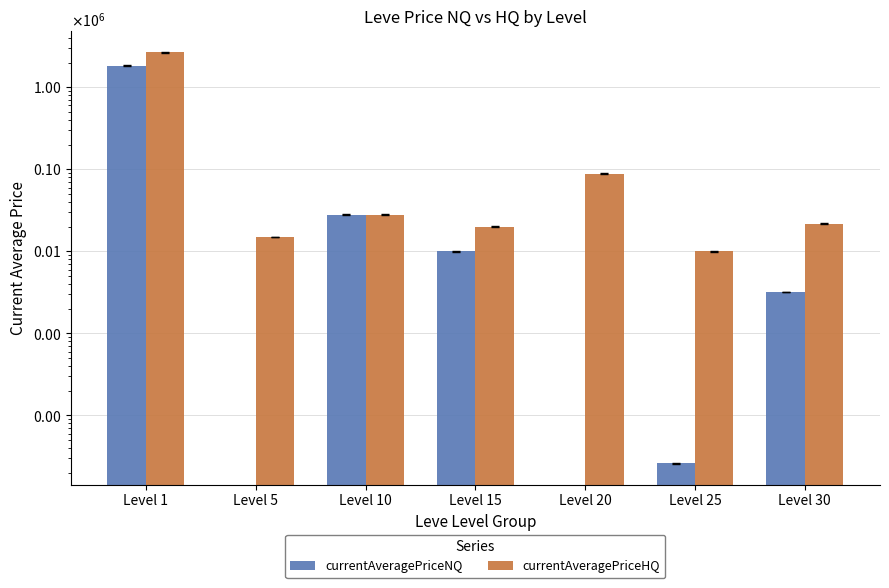

At which category is the sum across all series the highest?

Level 1